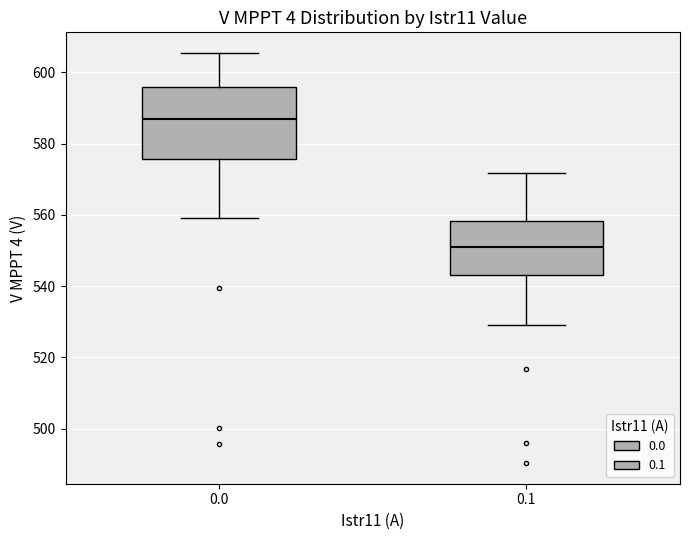

Comparing the boxes themselves (not the whiskers), which one is the tallest?

0.0